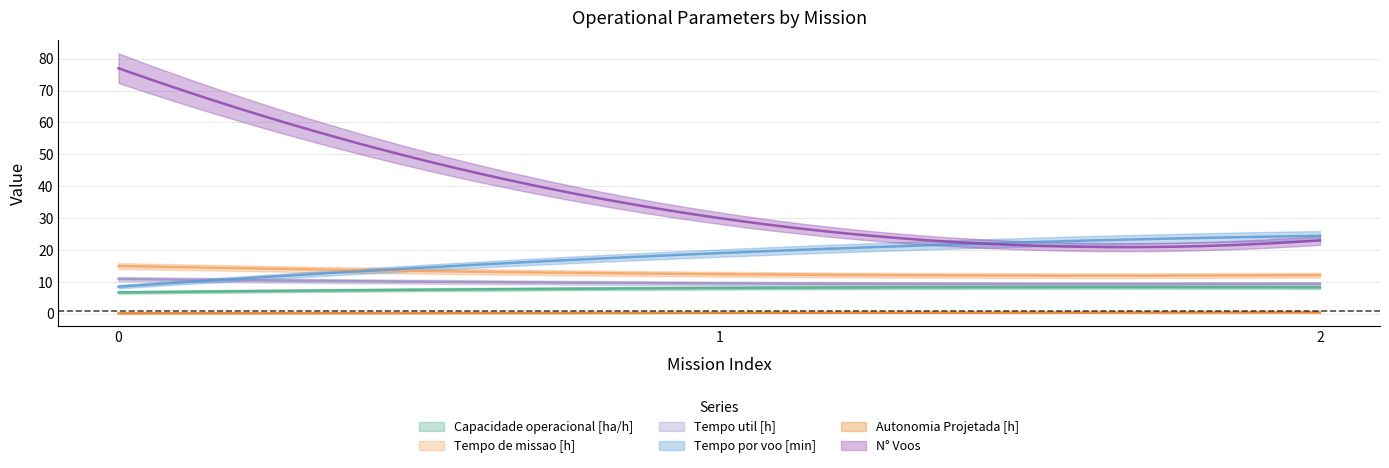

What is the difference between the Tempo por voo [min] values at 1 and 0?

10.5